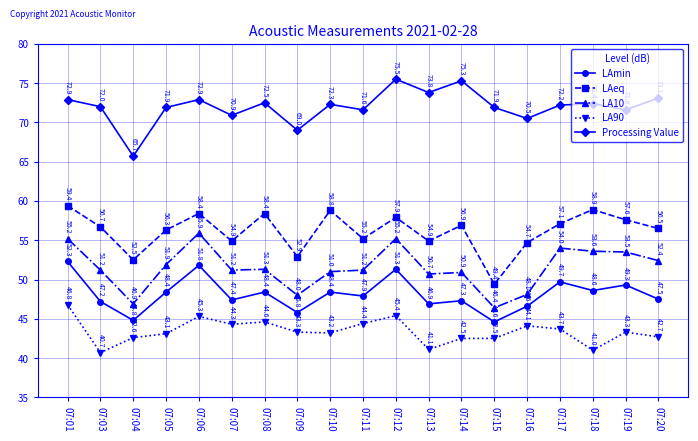

Count the number of categories in the chart.

19